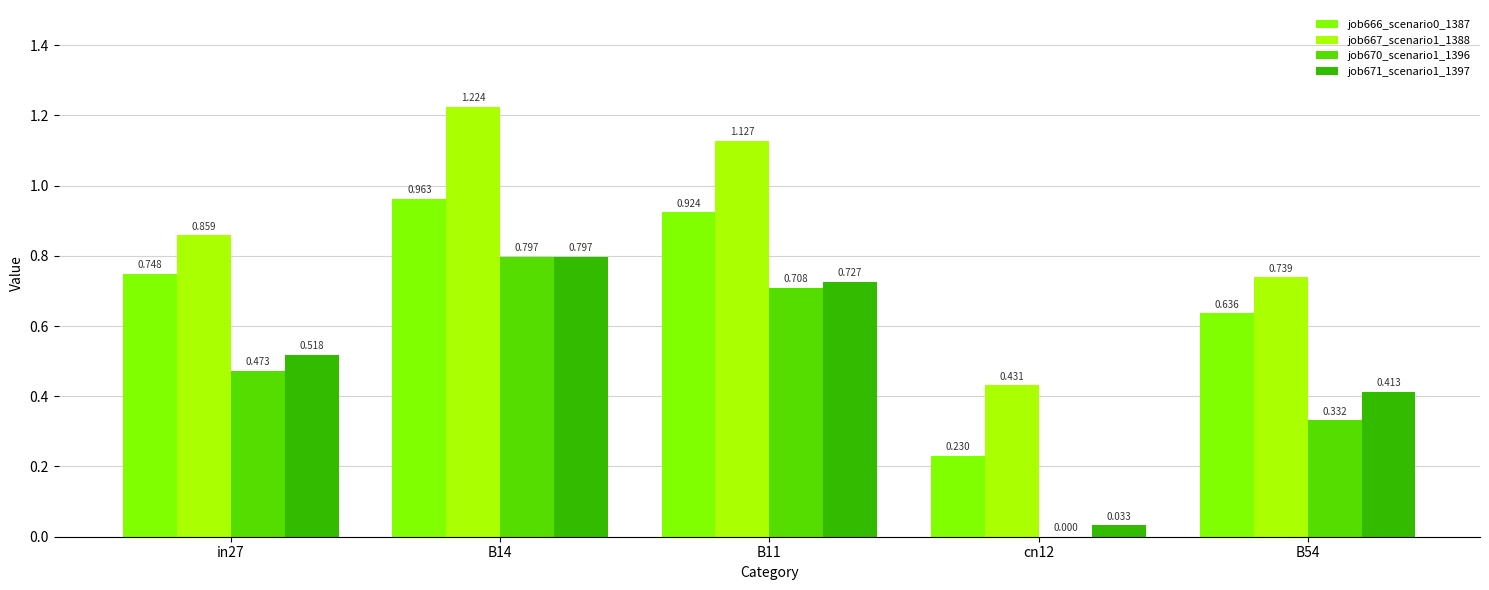

Is the value of job667_scenario1_1388 at in27 greater than the value of job670_scenario1_1396 at cn12?

Yes